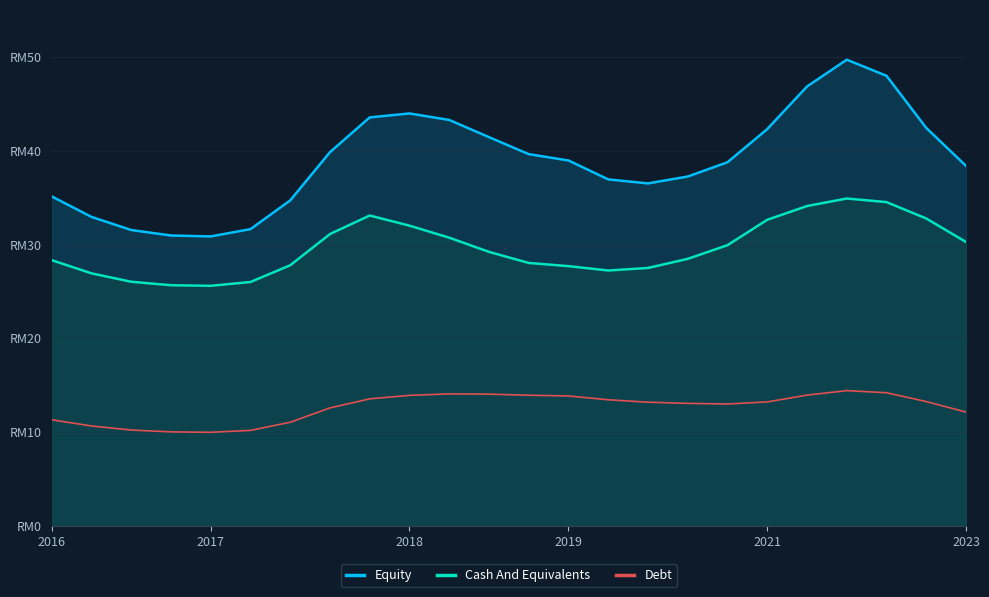

True or false: Cash And Equivalents and Equity intersect in this chart.

False